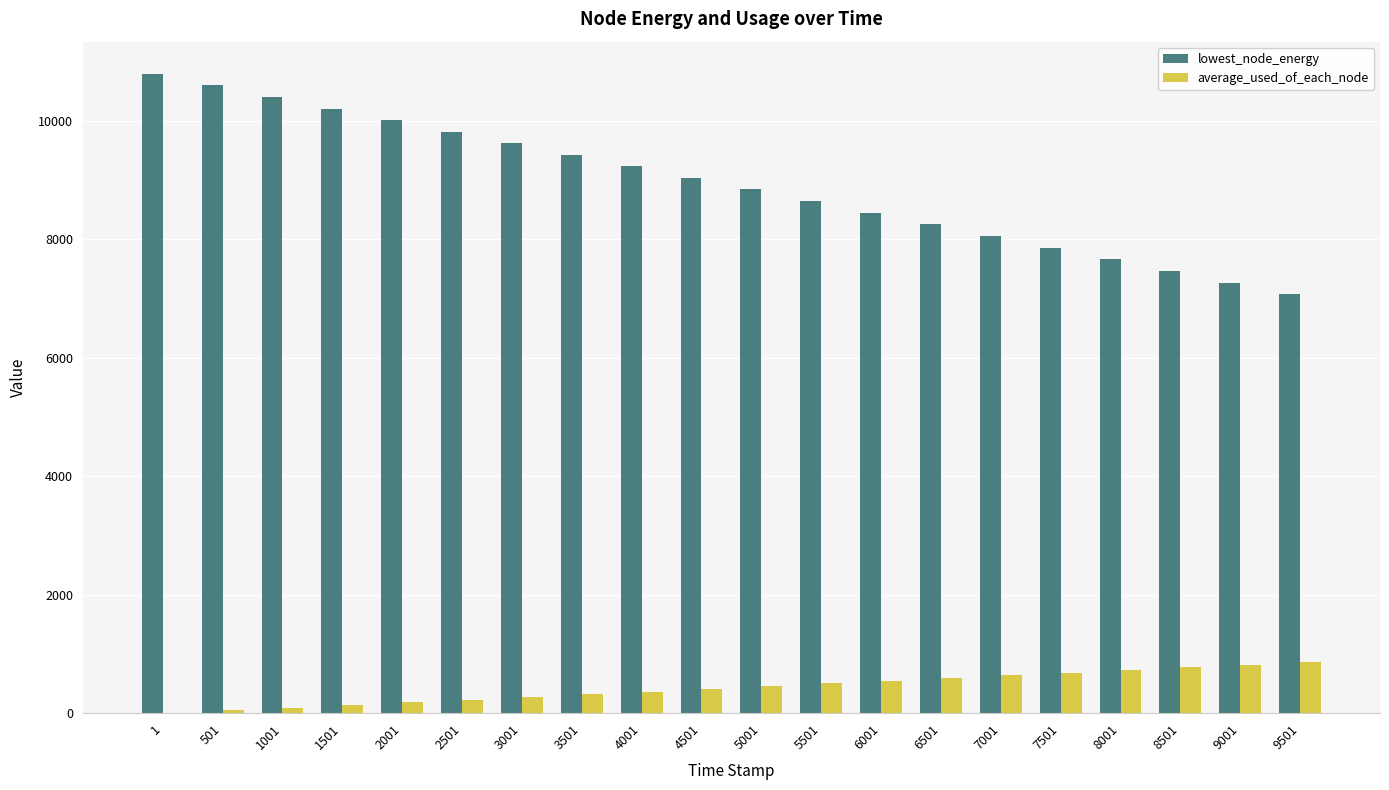

Which series has the largest total across all categories?

lowest_node_energy